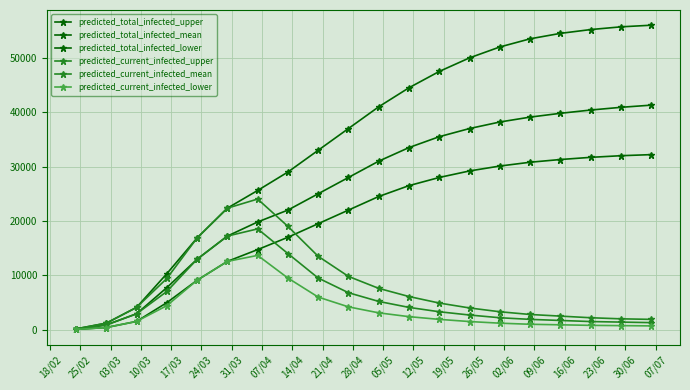

What is the maximum value shown in the chart?

56000